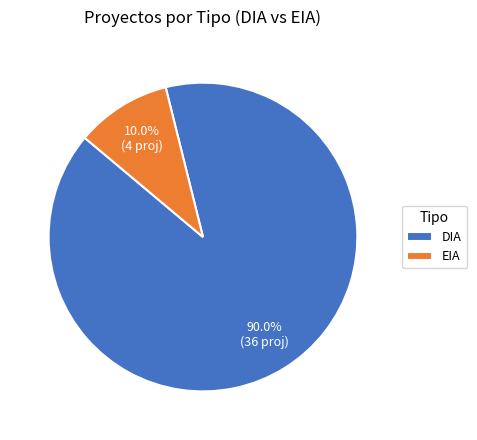

Count the number of slices in the pie.

2